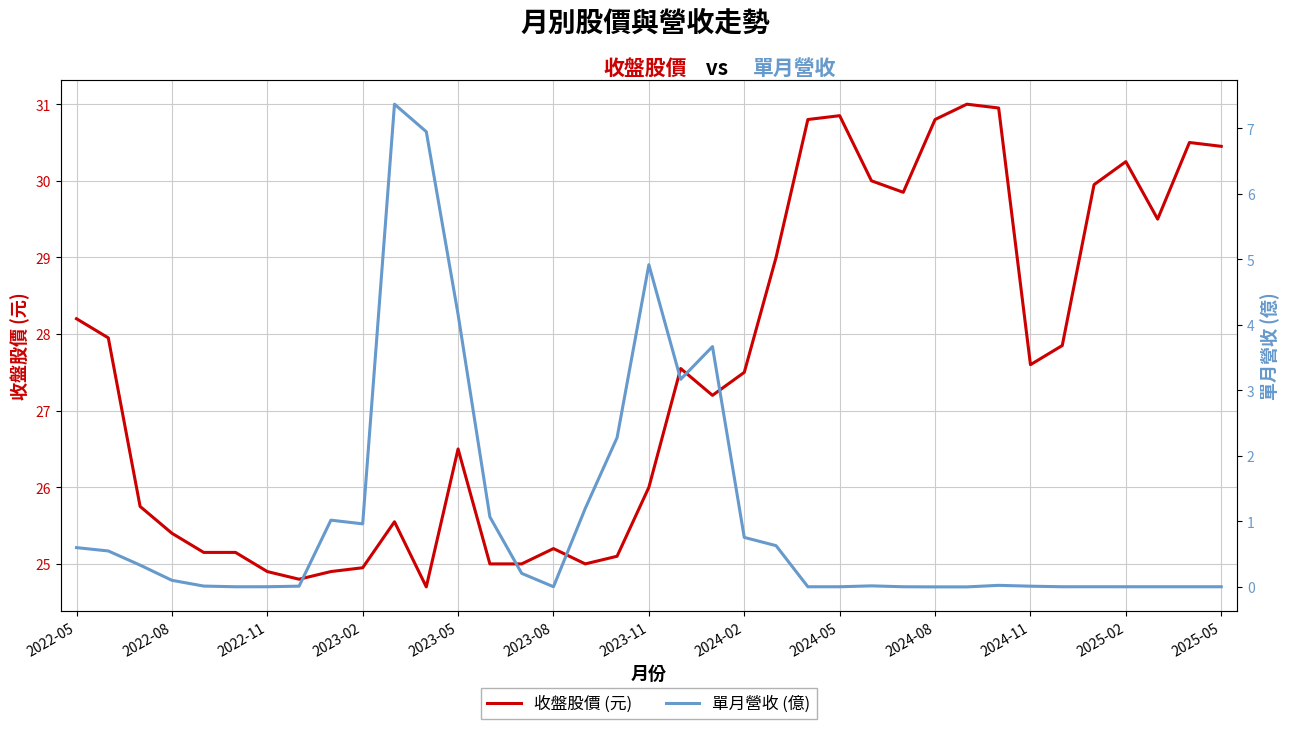

How many lines are shown in the chart?

2